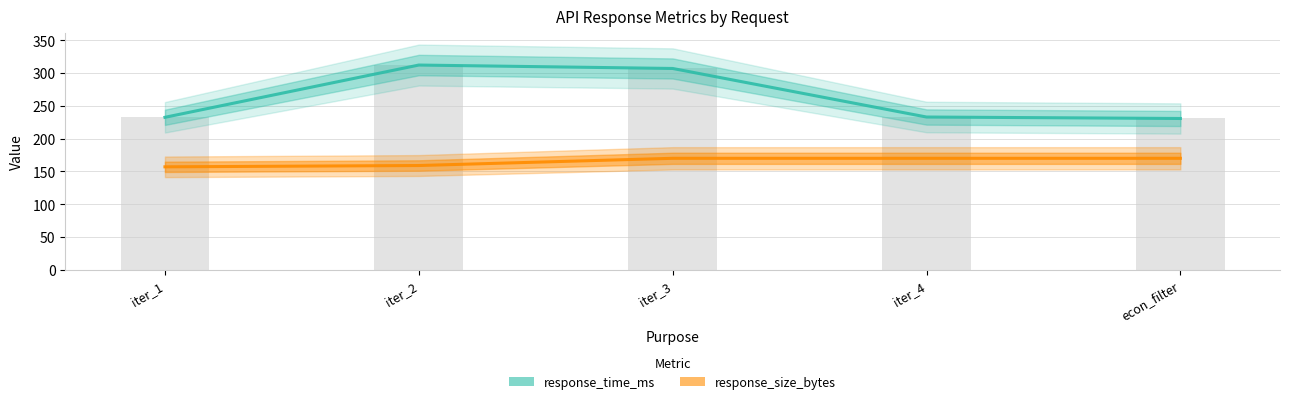

Does the chart contain any negative values?

No